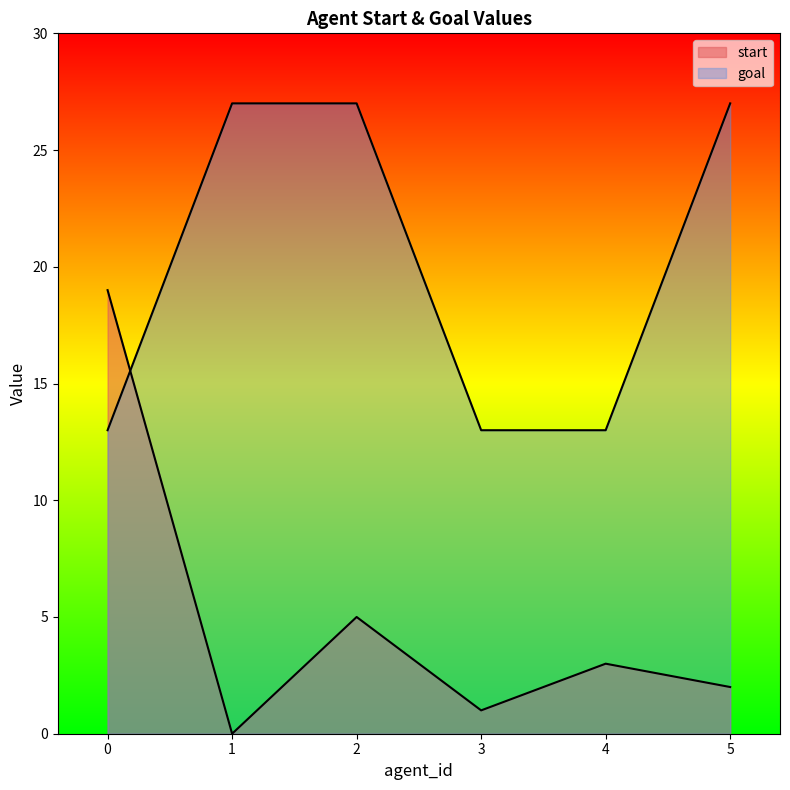

Rank the series by their maximum value, from highest to lowest.

goal, start